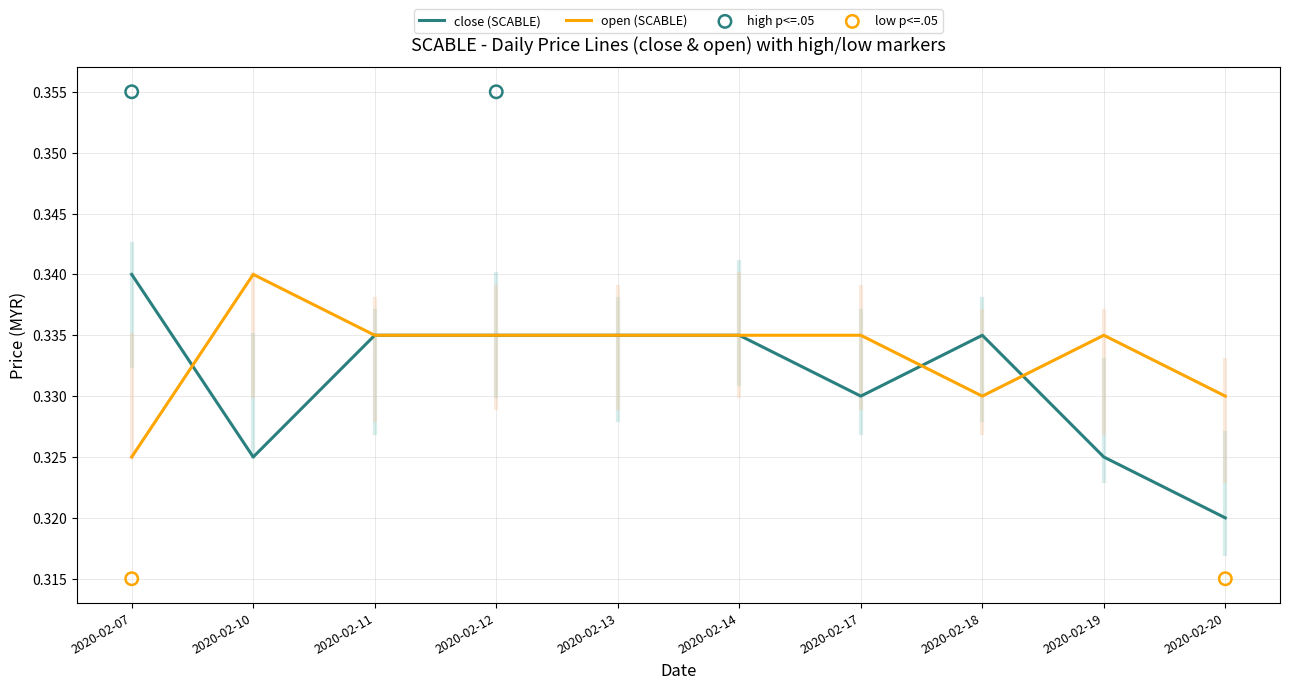

Is the value of open at 2020-02-19 greater than the value of close at 2020-02-14?

No